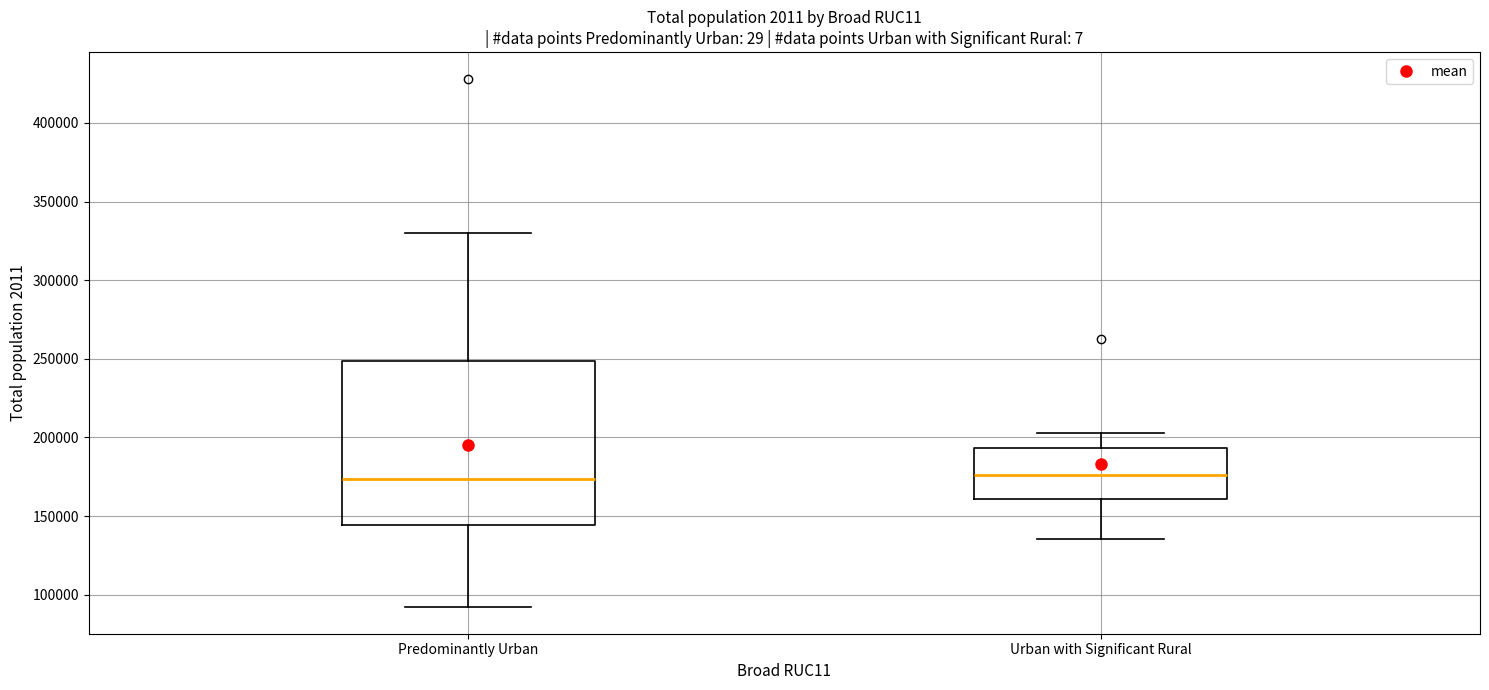

Where does the median line of the box for Urban with Significant Rural sit on the y-axis? The values are not printed on the chart, so give them approximately, as read against the axis.

175000